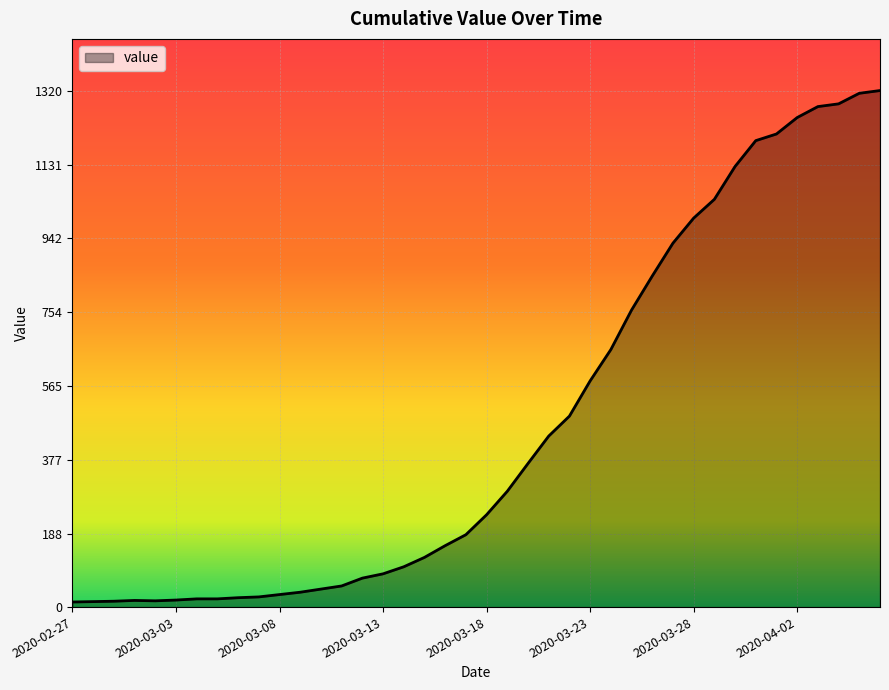

What is the difference between the maximum and minimum values?

1307